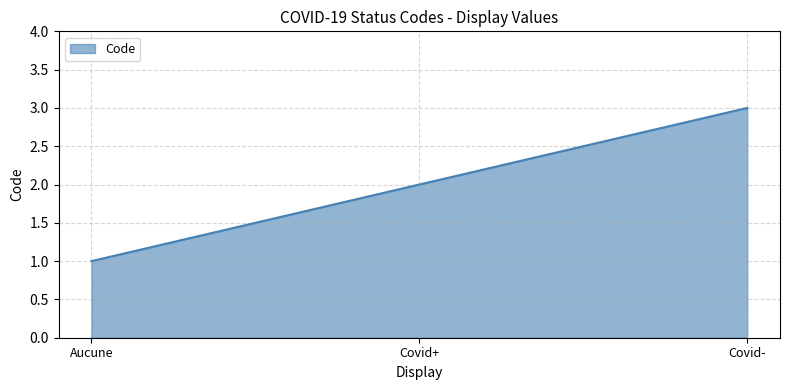

Is it true that the value at Aucune is 1?

True